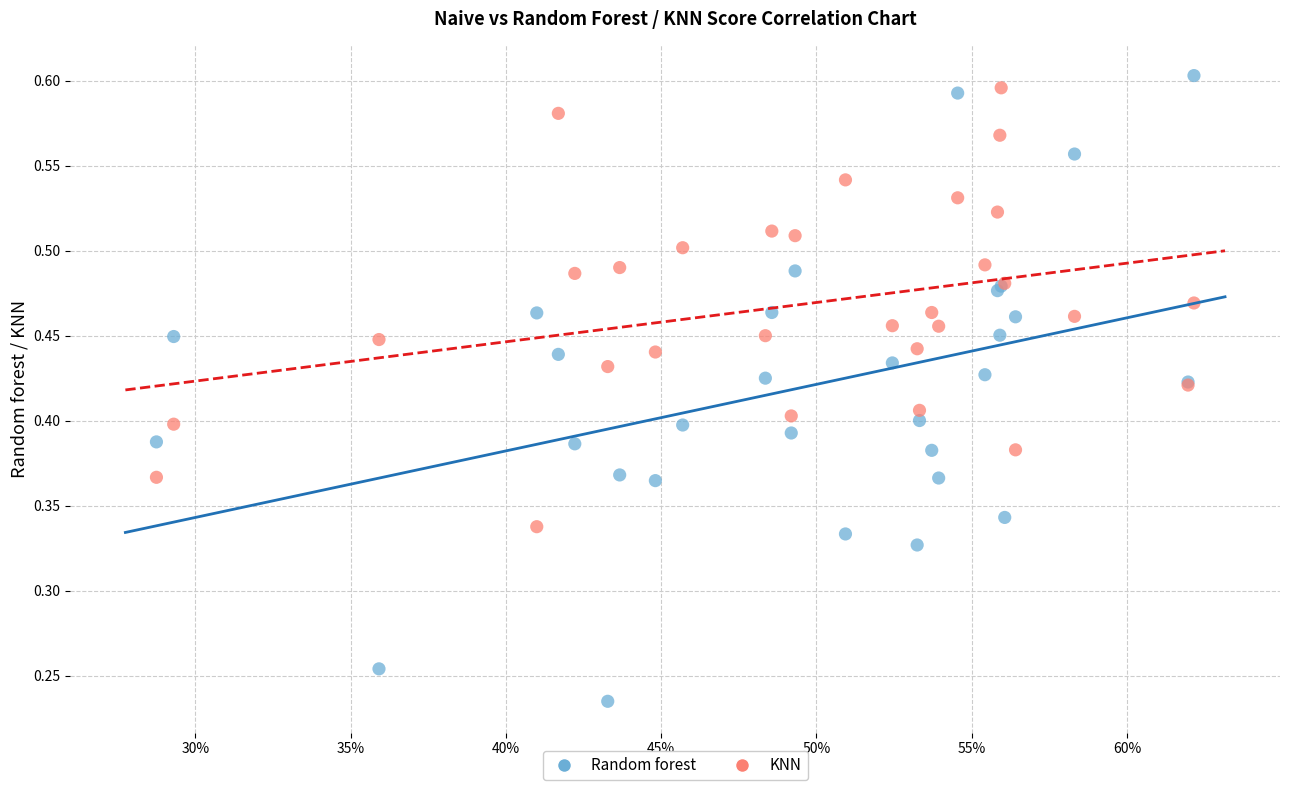

Which series contains the highest Y value?

Random forest